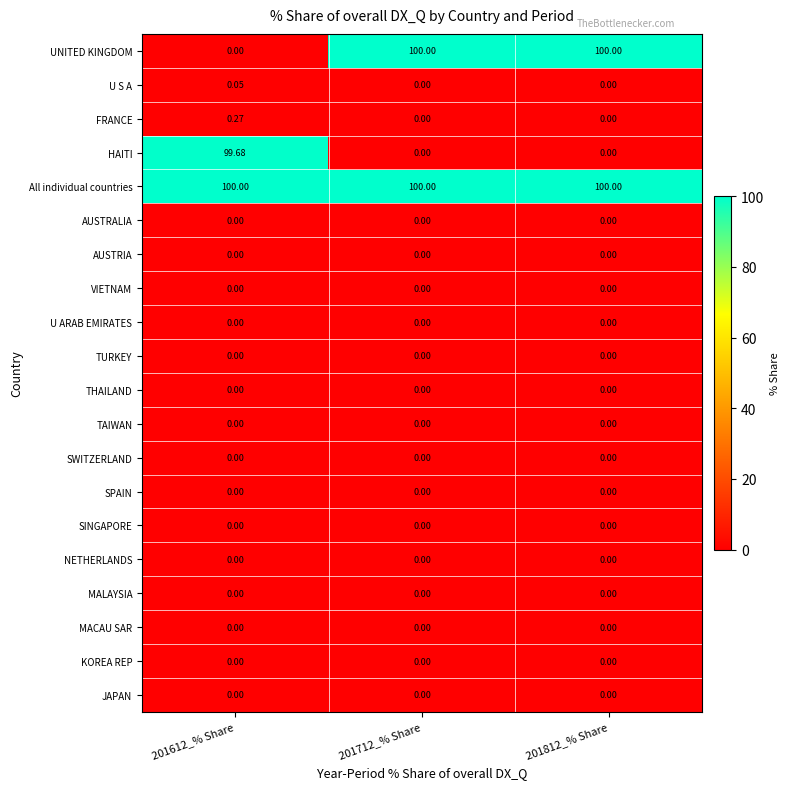

Which series changed the most between 201612_% Share and 201712_% Share?

UNITED KINGDOM